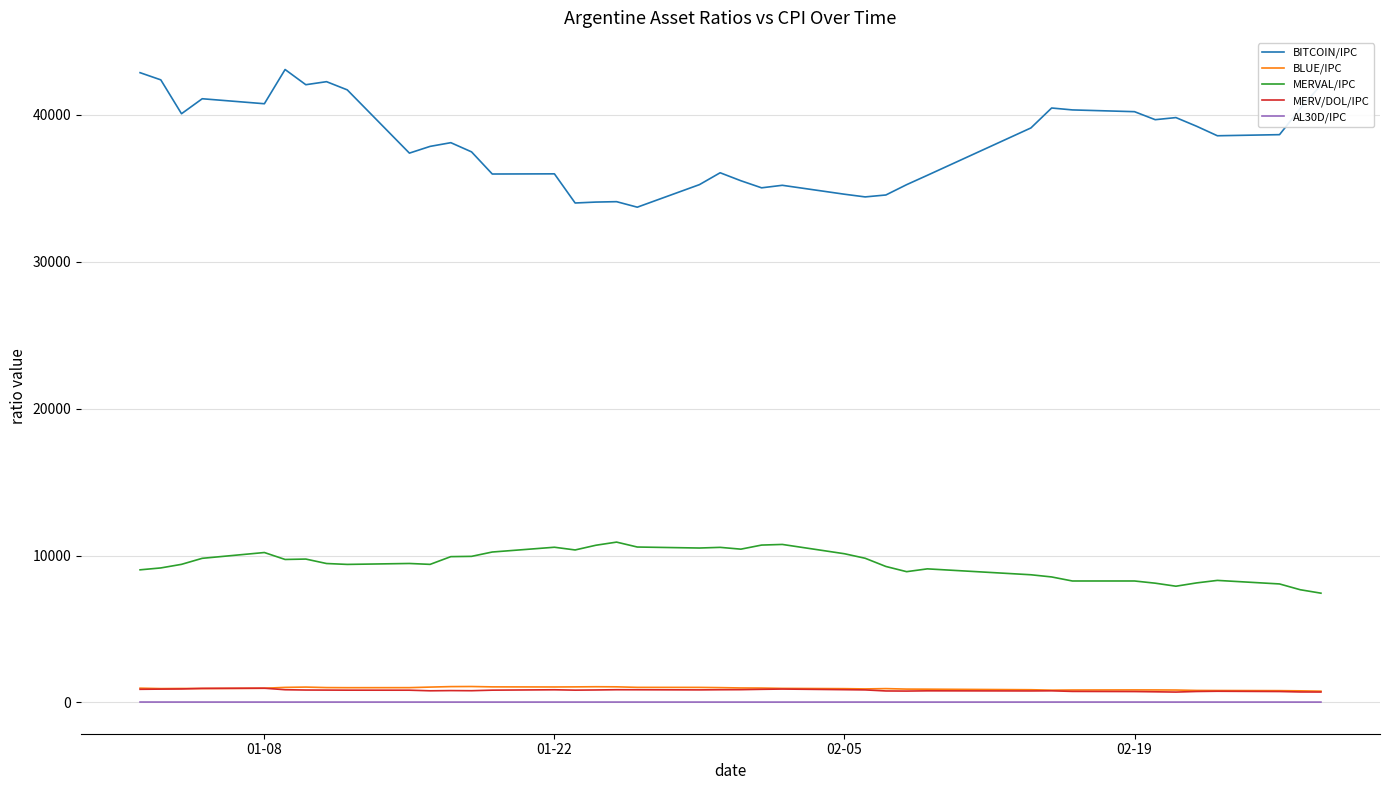

What is the difference between the maximum and second lowest values in the BLUE/IPC series?

294.1